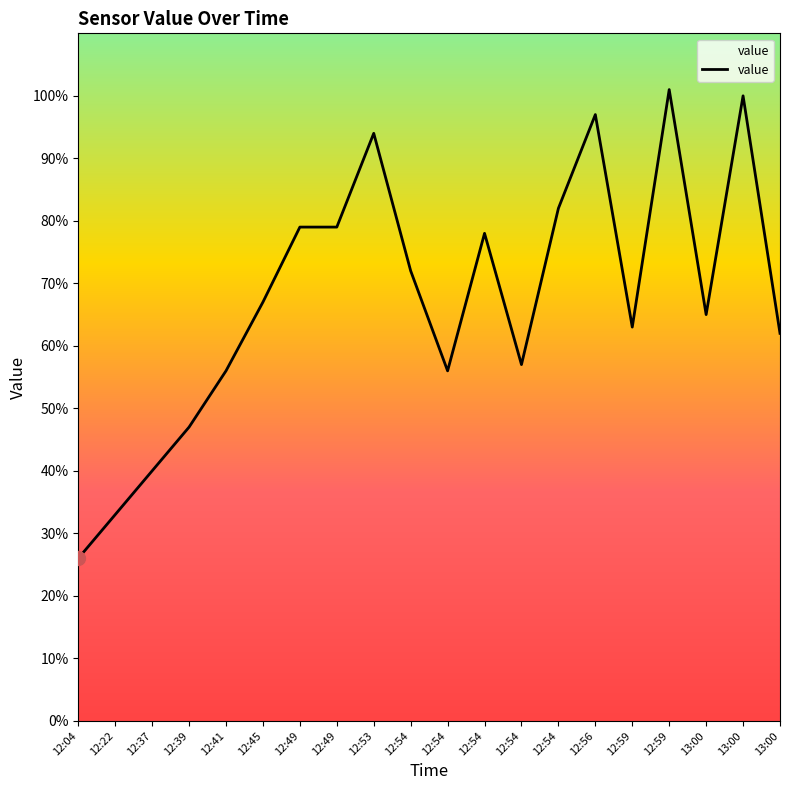

Reading left to right, what are all the values shown in this chart?

12:04=26	12:22=33	12:37=40	12:39=47	12:41=56	12:45=67	12:49=79	12:49=79	12:53=94	12:54=72	12:54=56	12:54=78	12:54=57	12:54=82	12:56=97	12:59=63	12:59=101	13:00=65	13:00=100	13:00=62